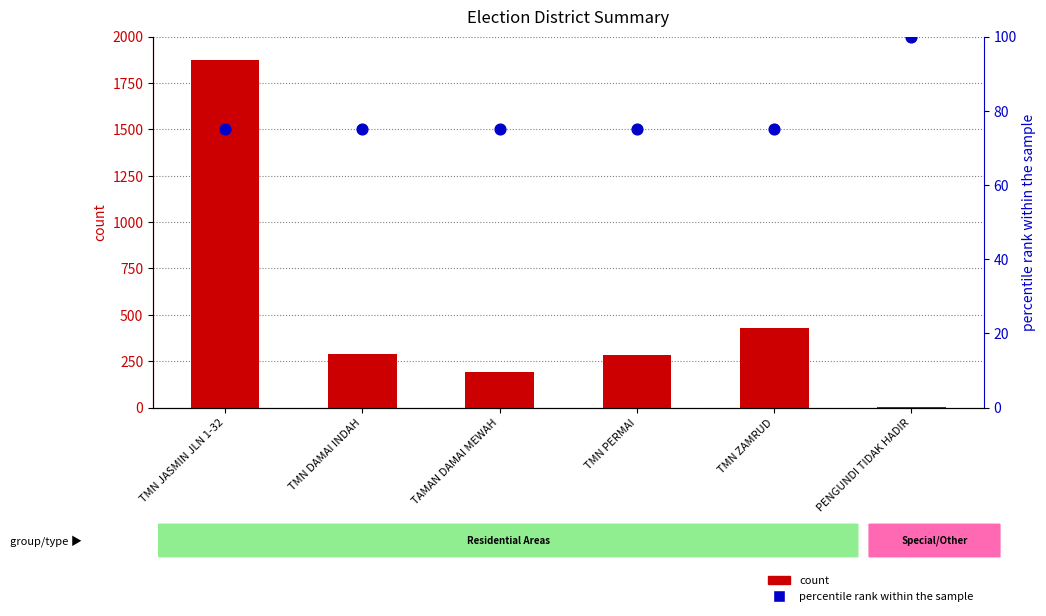

Which series reaches the maximum Y coordinate?

count